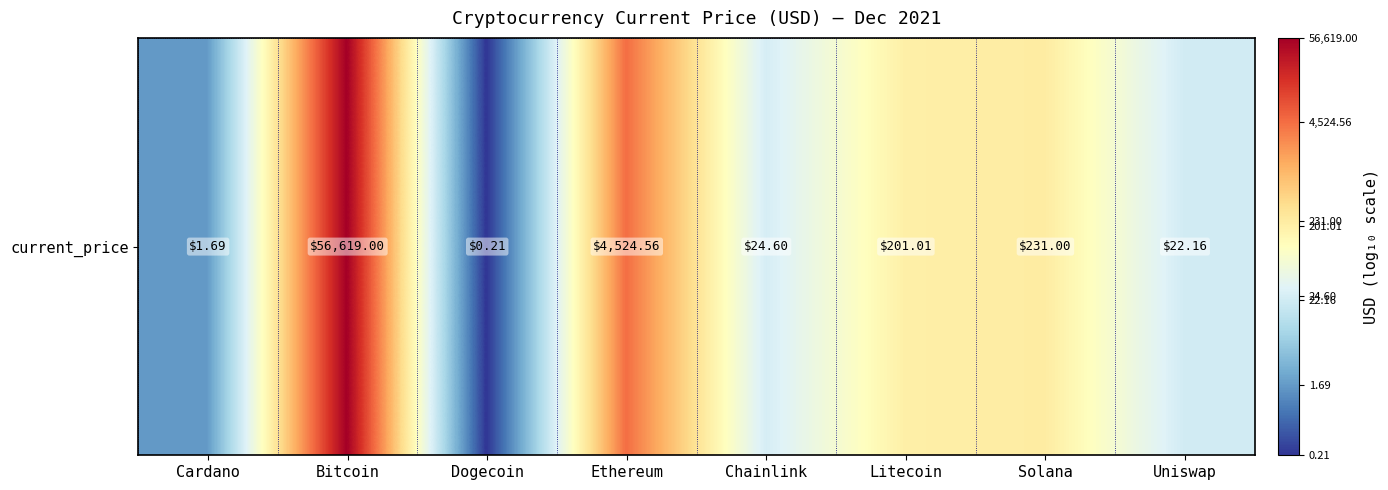

What is the maximum value shown in the chart?

4.8